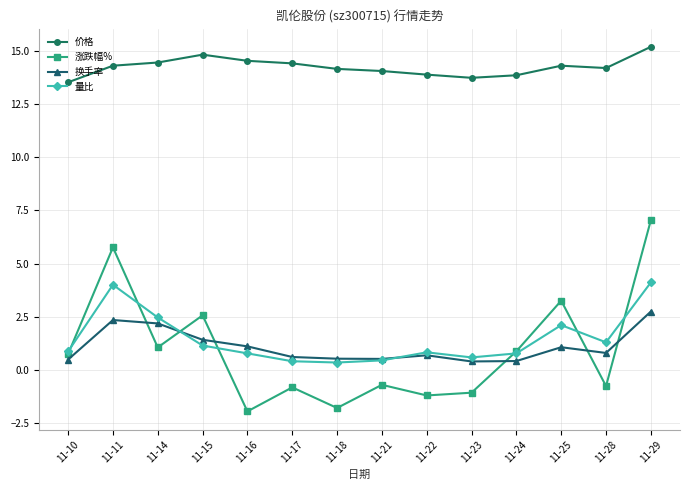

Which series changed the most between 11-14 and 11-18?

涨跌幅%